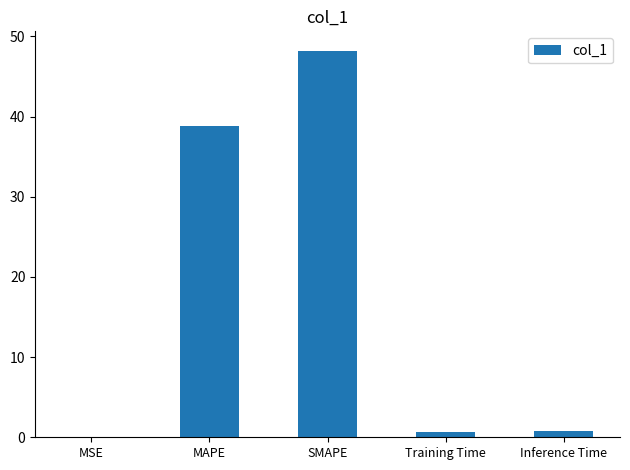

What is the approximate value at MAPE?

38.9